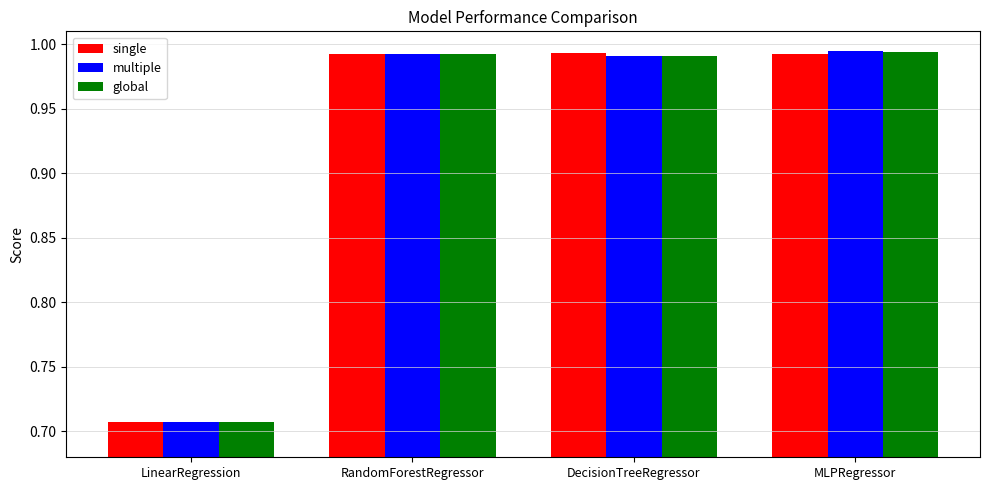

What is the label of the 1st bar from the right?

MLPRegressor